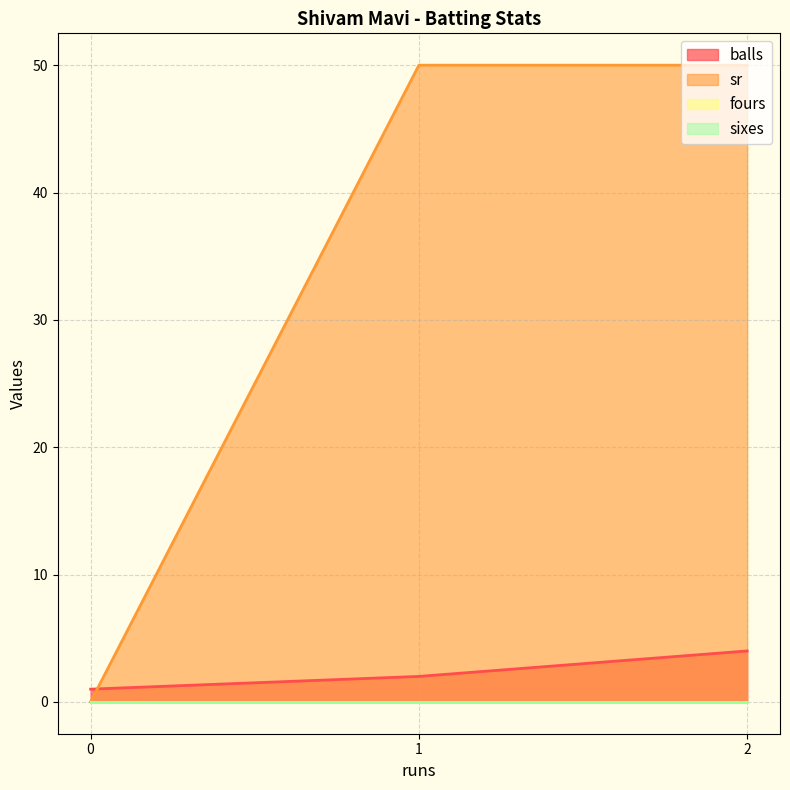

What is the sum of all sr values?

100